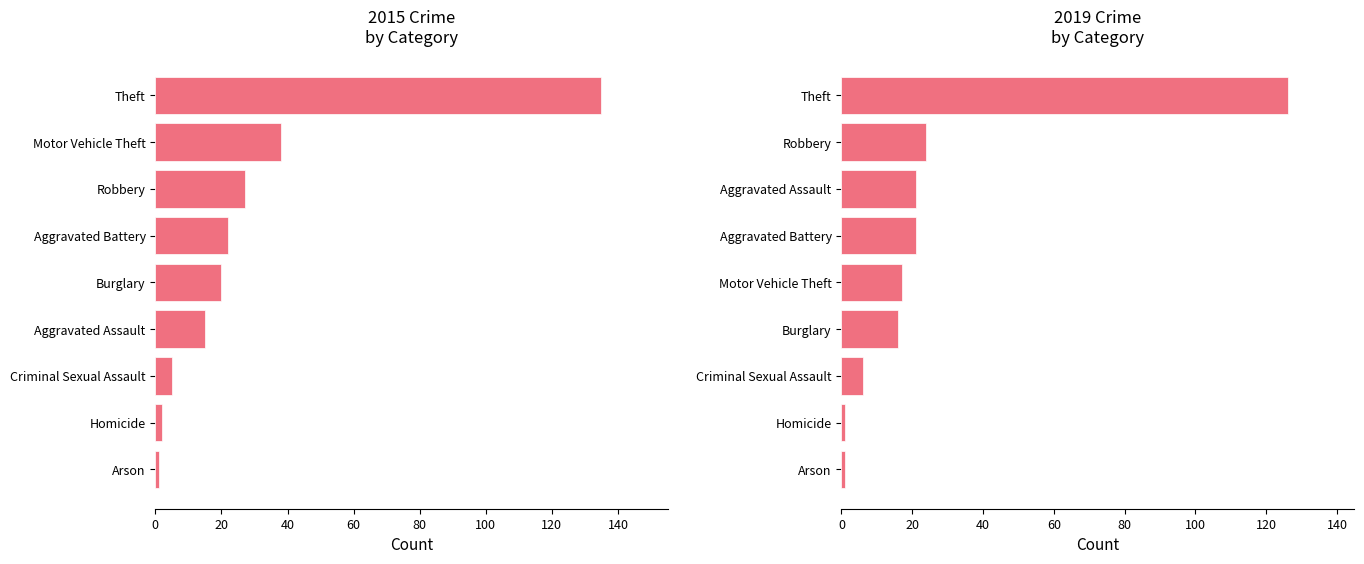

Rank the categories by 2015 value from highest to lowest.

8, 6, 7, 1, 3, 0, 4, 5, 2